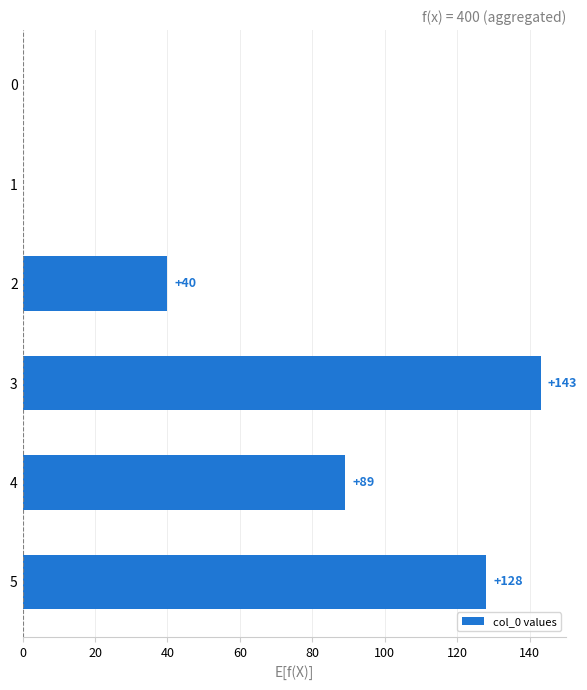

What is the average value?

67